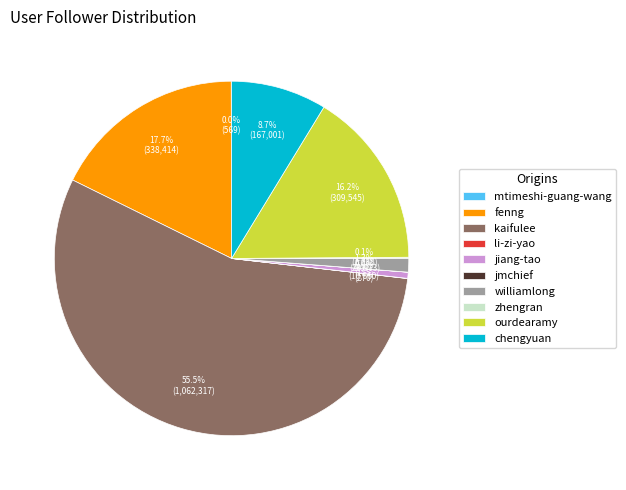

What percentage is NOT represented by fenng?

82.3%